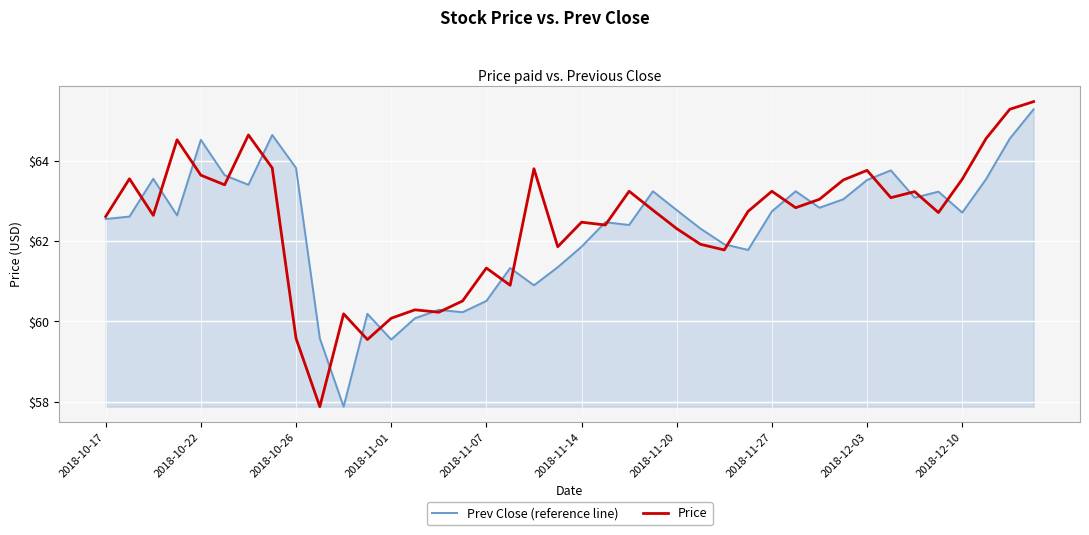

What is the maximum value for Price?

65.5